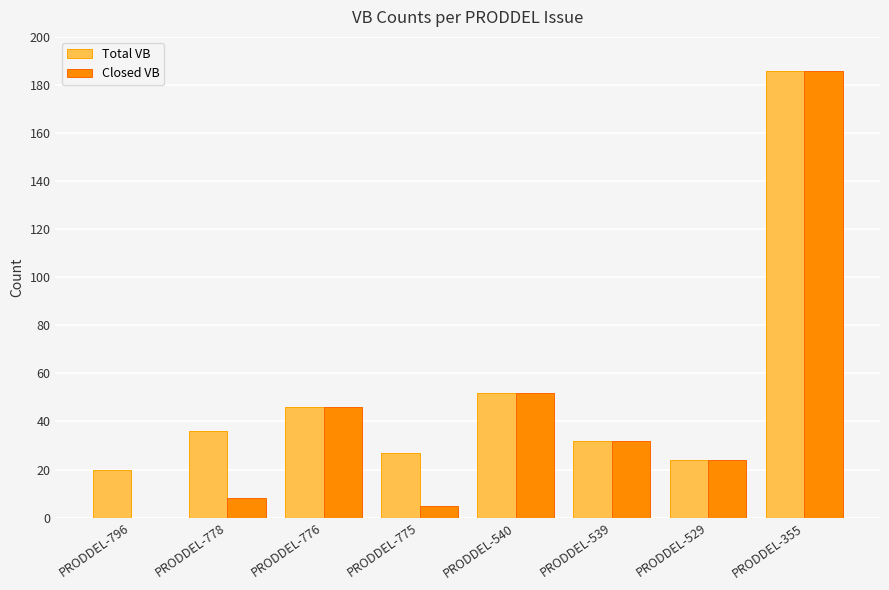

Is the value of Closed VB at PRODDEL-775 greater than the value of Total VB at PRODDEL-775?

No